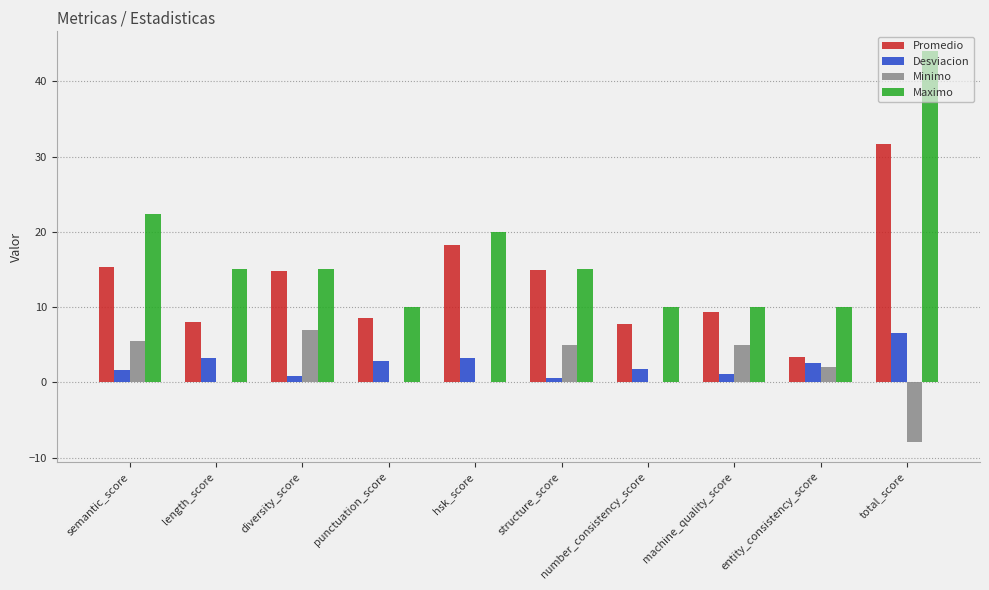

Read the Promedio value at hsk_score.

18.3